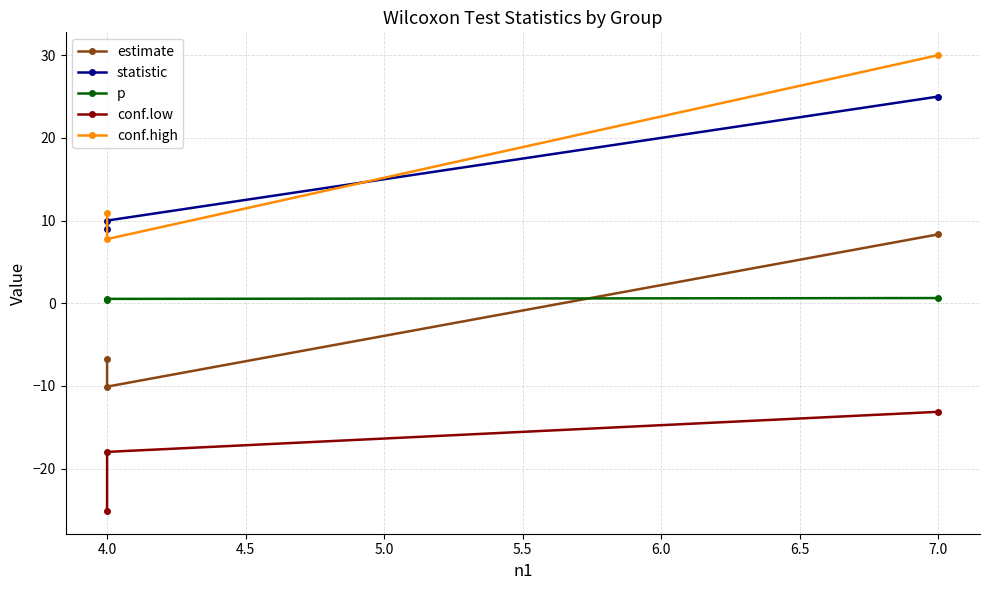

Is this an area chart (filled region under the line)?

No